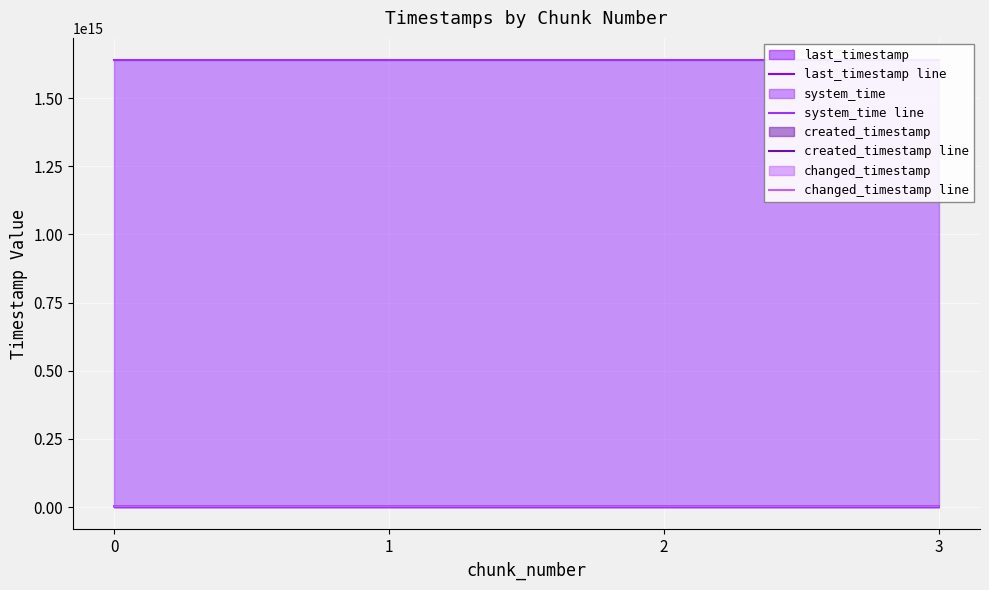

At 2, list the series in order from largest to smallest.

system_time line, last_timestamp line, changed_timestamp line, created_timestamp line